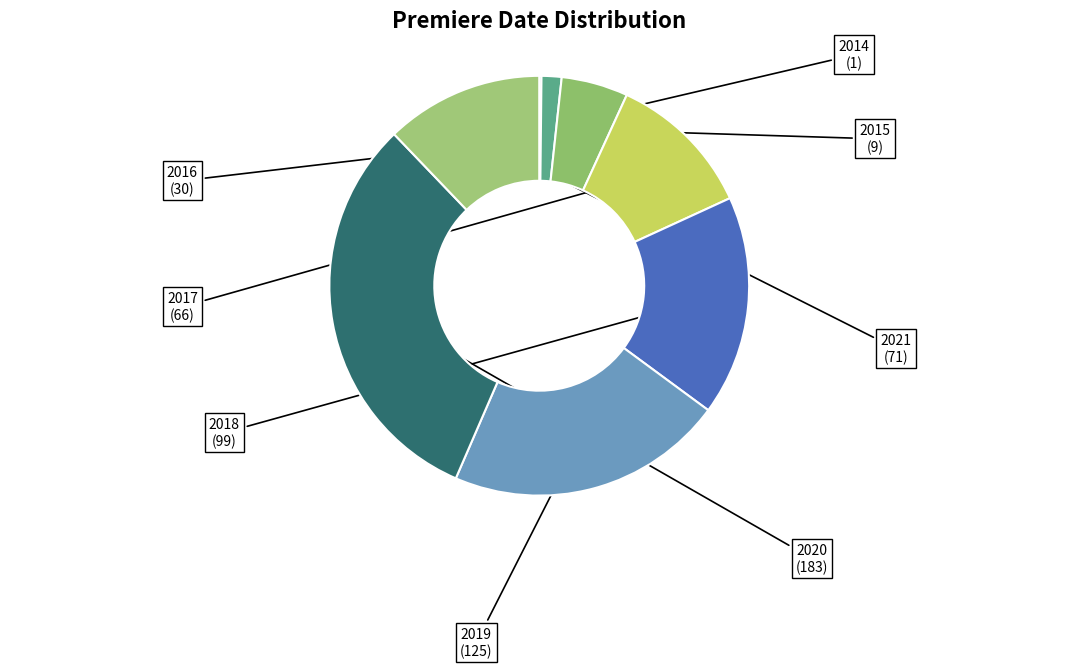

Do 2016 and 2015 together represent more than half of the pie?

No